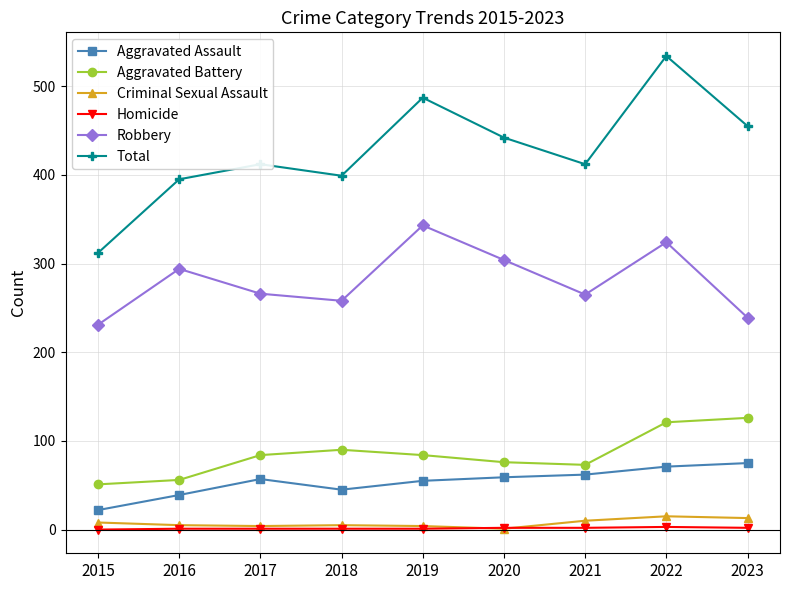

True or false: Criminal Sexual Assault has more than 0 interior local peaks.

True